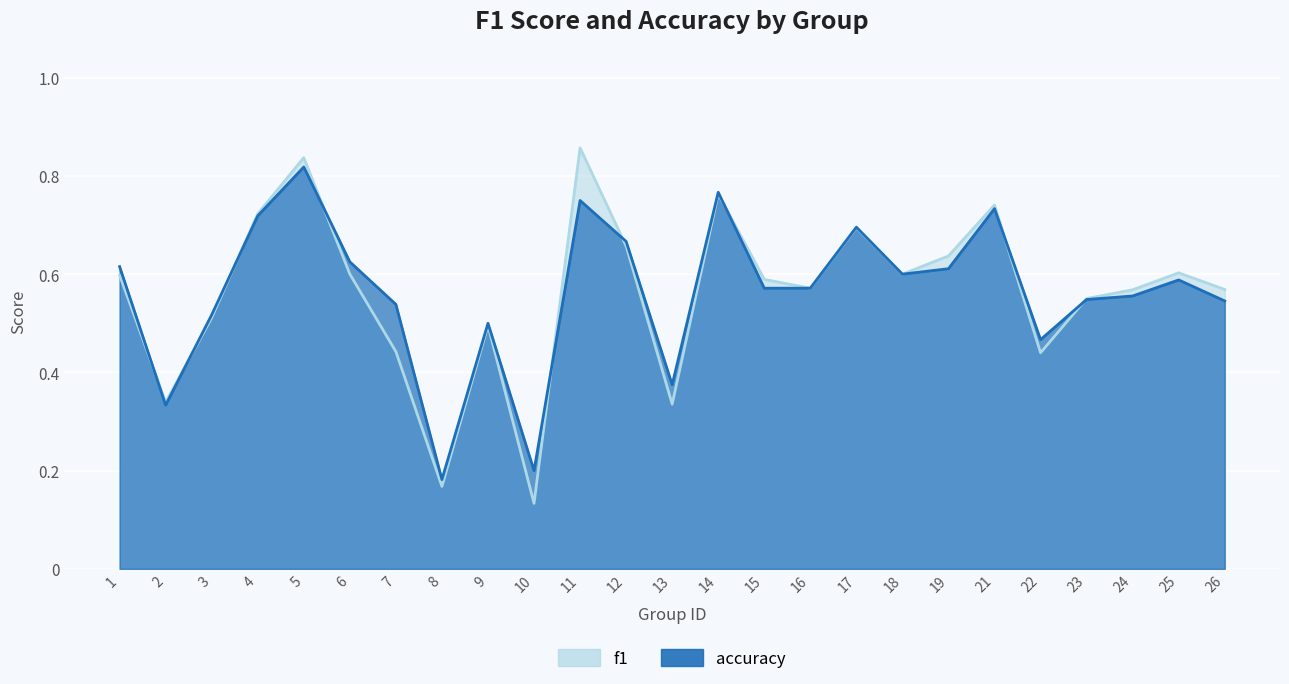

What is the lowest value of the accuracy series?

0.2